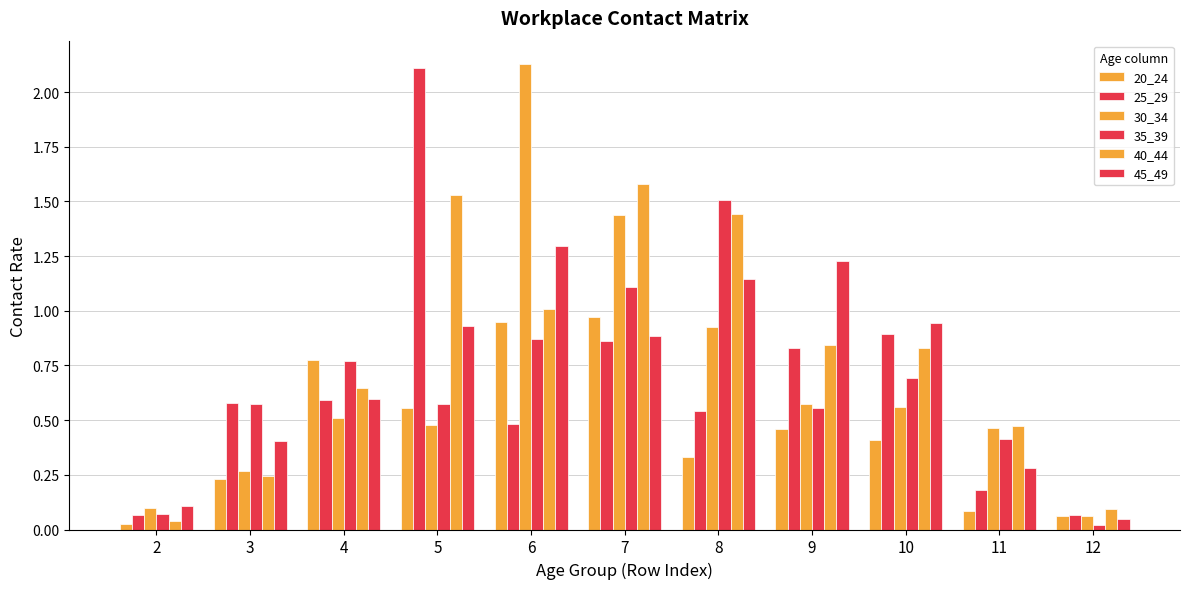

How many bars are there in total?

66